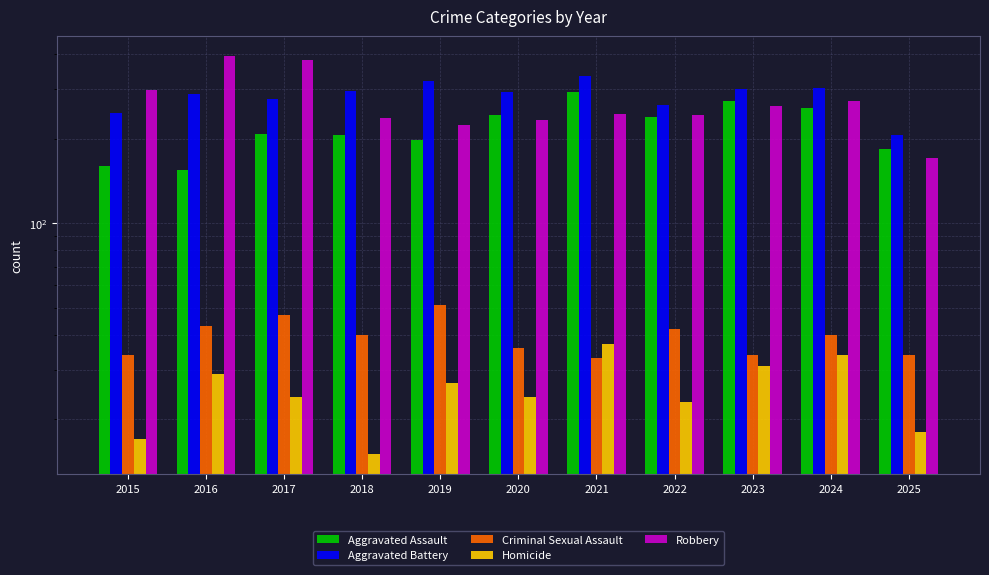

Rank the series at 2019 from highest to lowest value.

Aggravated Battery, Robbery, Aggravated Assault, Criminal Sexual Assault, Homicide